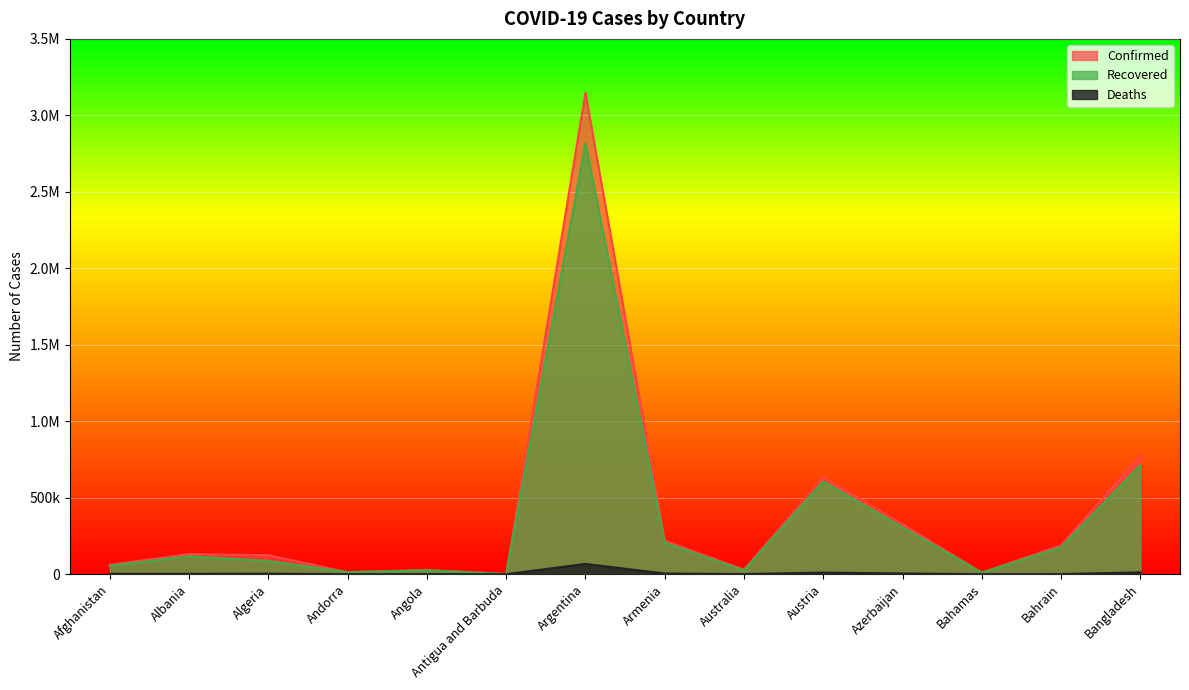

At which category does Confirmed reach its first local peak?

Albania